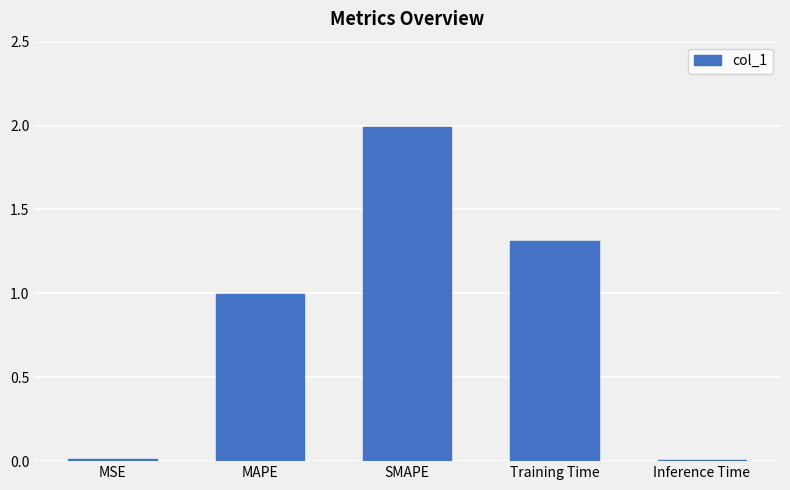

The chart shows a value of 1.0 at MAPE. True or false?

True